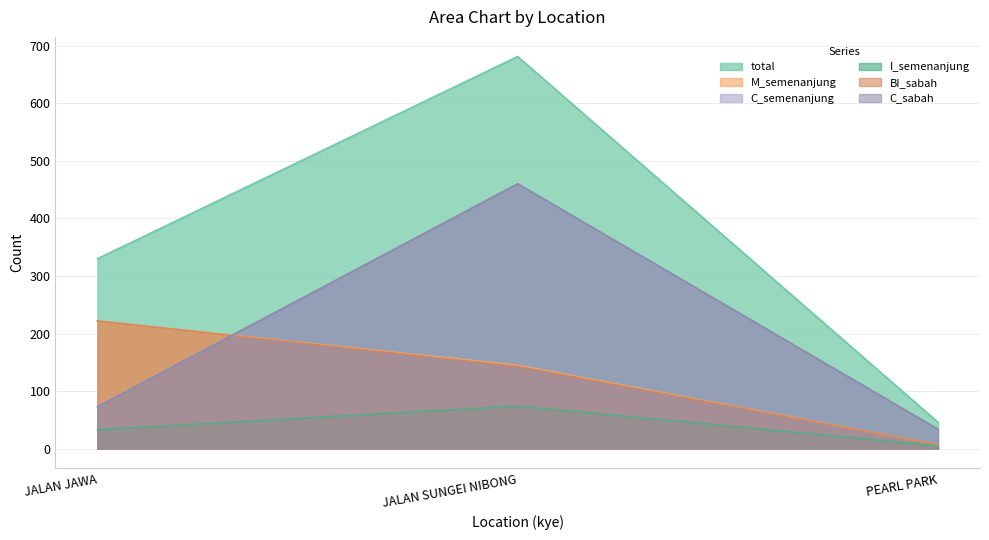

Does the chart have visible grid lines?

Yes